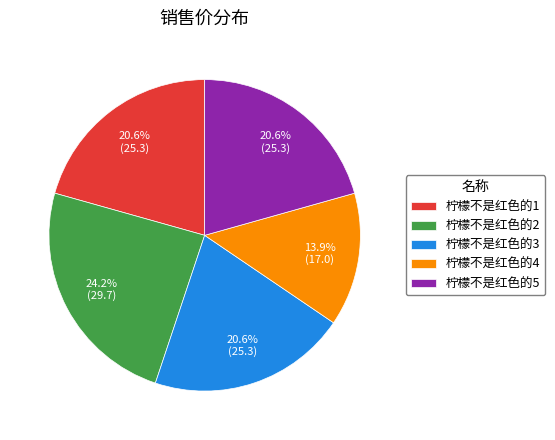

What percentage is NOT represented by 柠檬不是红色的1?

79.4%